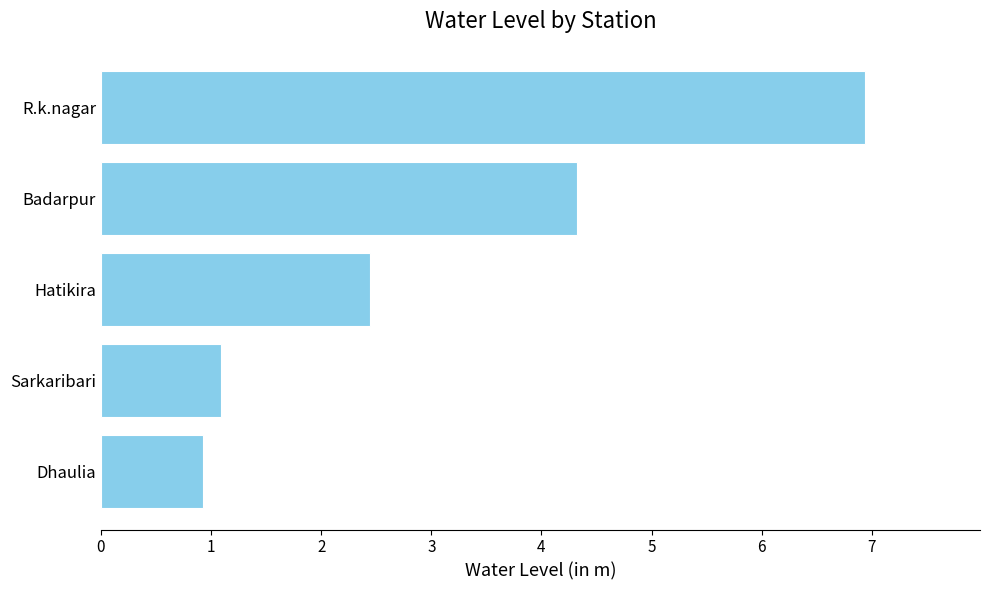

What is the sum of all values?

15.7